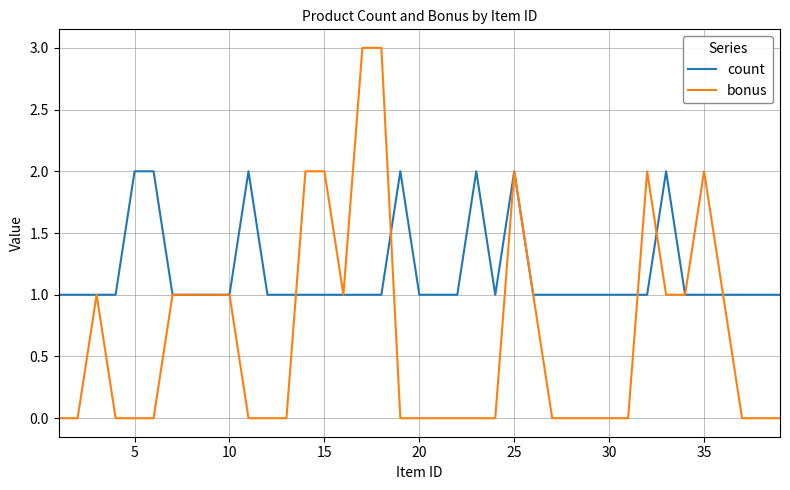

Which series has the largest range (max minus min)?

bonus